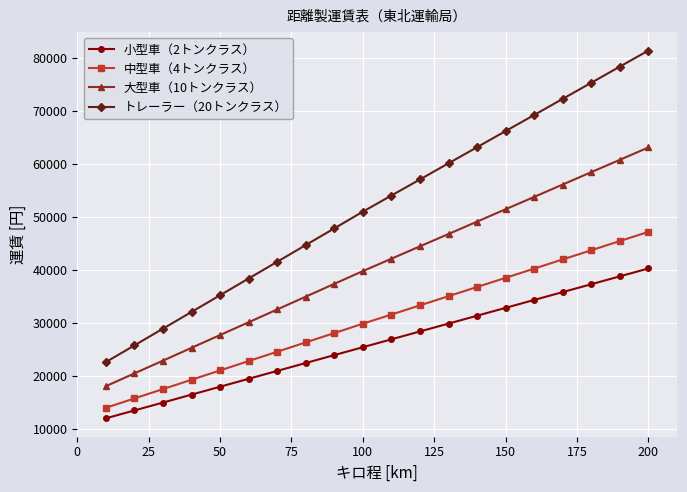

What is the value of the 中型車（4トンクラス） point at the 3rd from the left?

17500